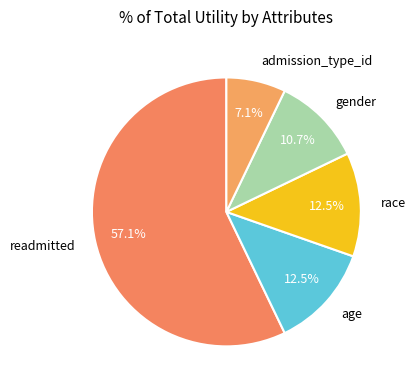

Count the number of slices in the pie.

5